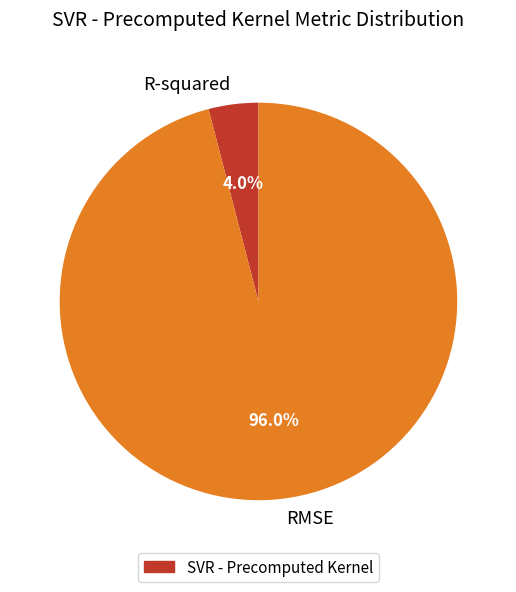

Combined, do R-squared and RMSE account for over 50%?

Yes